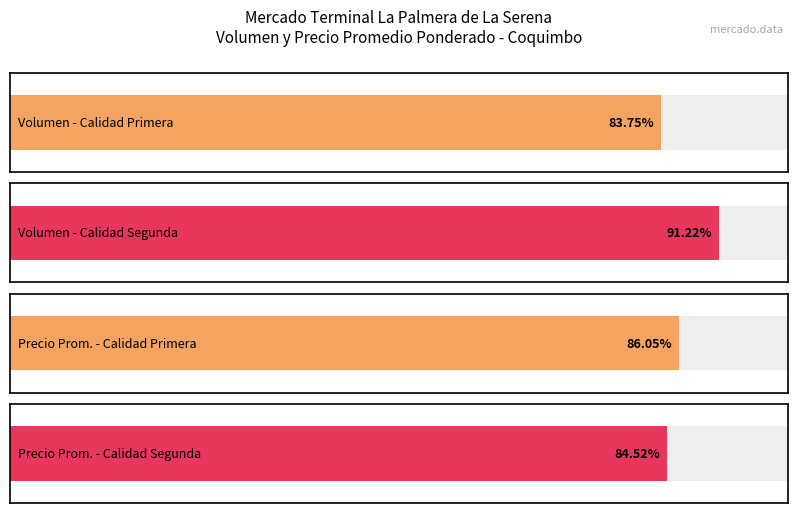

How many data points in Precio promedio ponderado are above 7750?

4